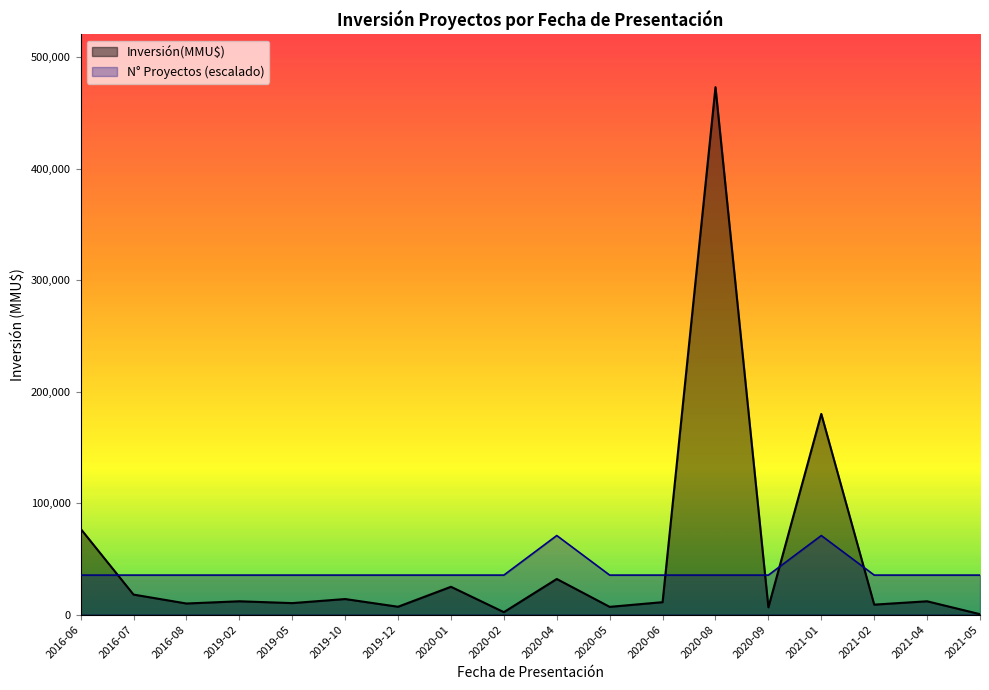

At which label does Inversión(MMU$) first exceed 12000?

2016-06